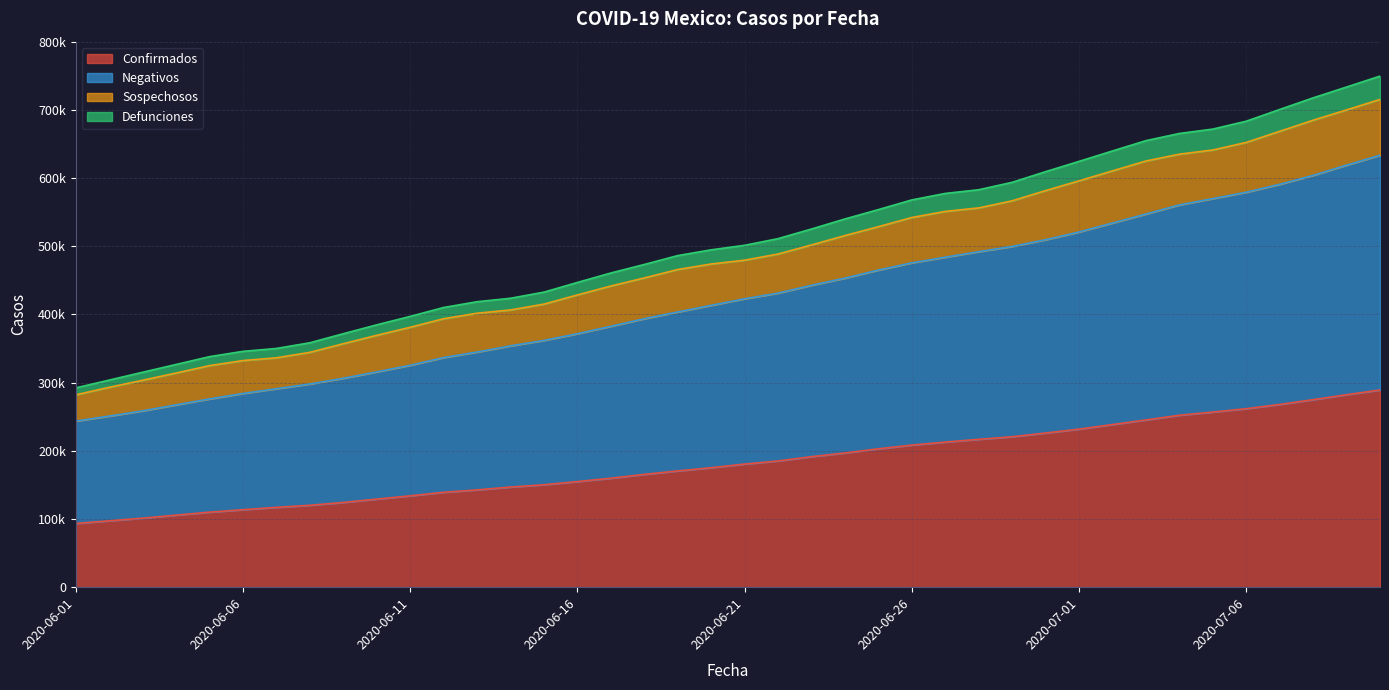

How many data points in Defunciones are less than 501353?

20